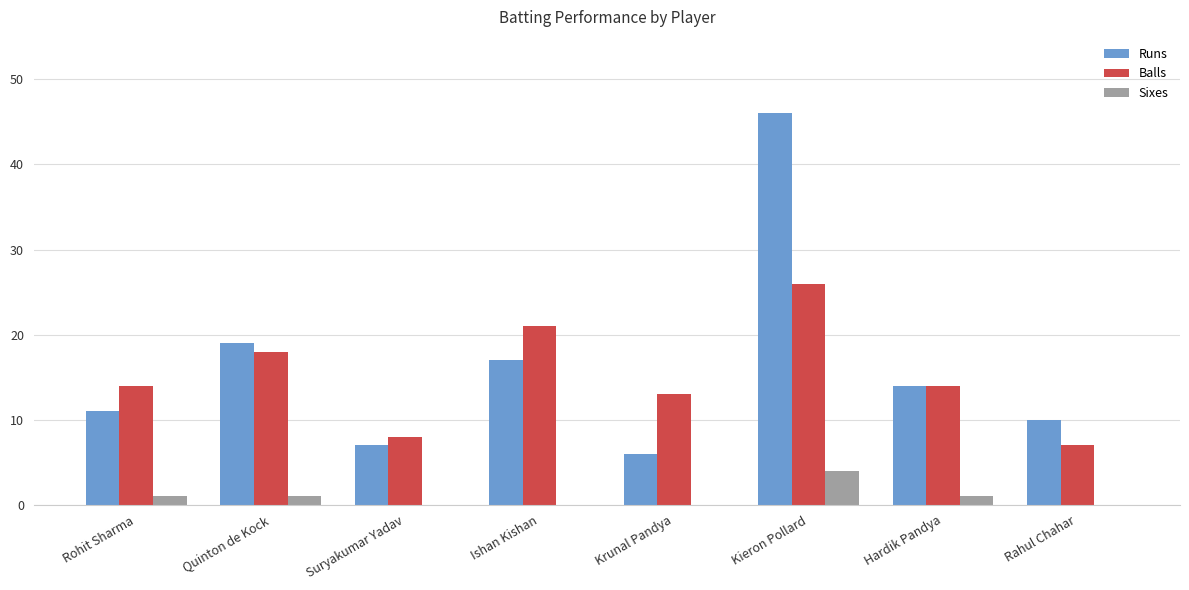

What are all the series names shown in the legend?

Runs, Balls, Sixes